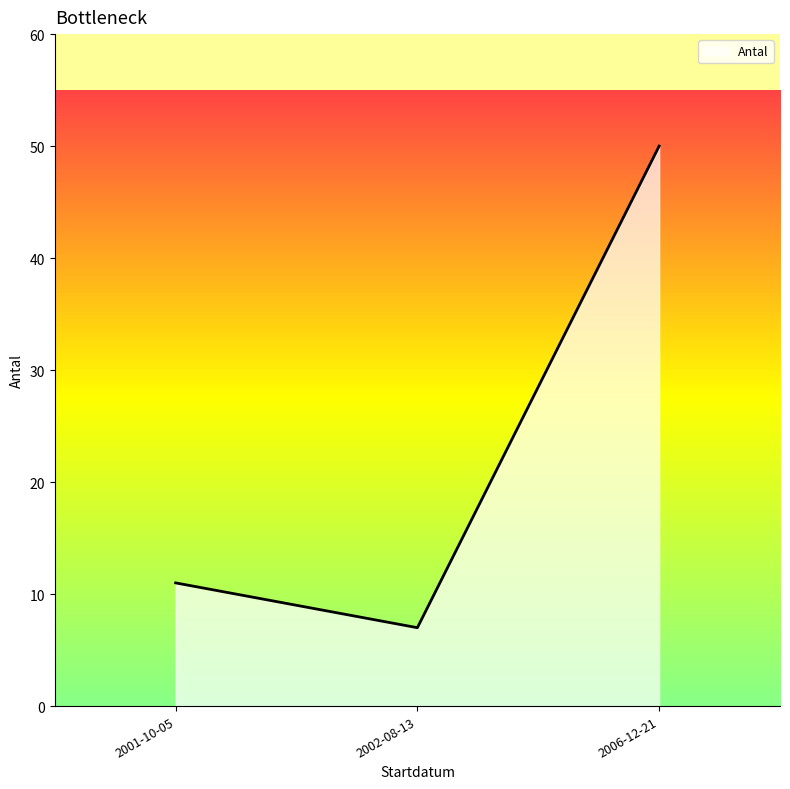

What position from the right is 2001-10-05?

3